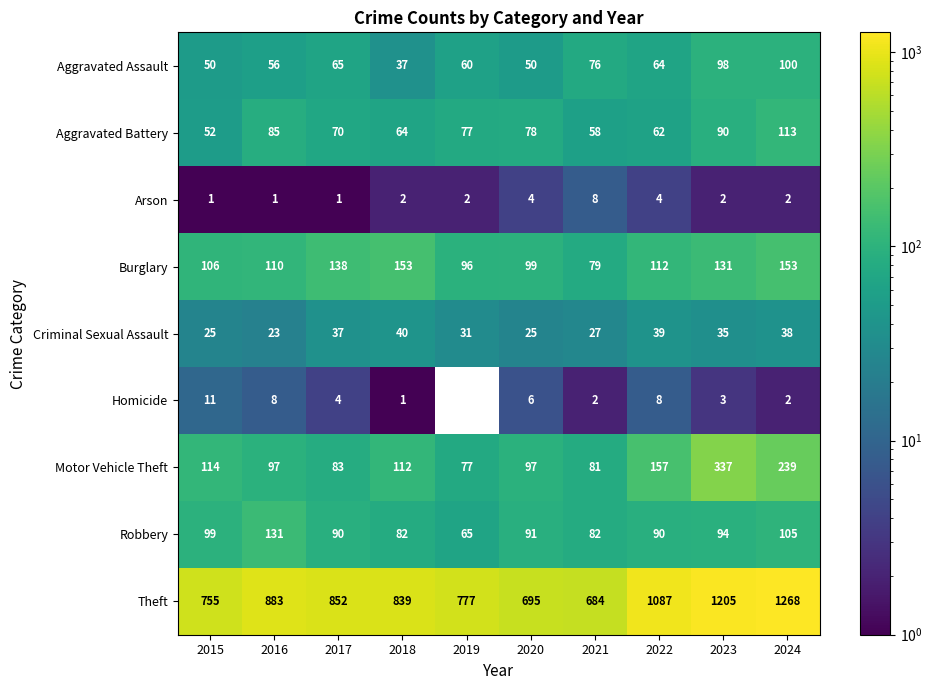

Is it true that Aggravated Assault equals 64 at 2022?

True